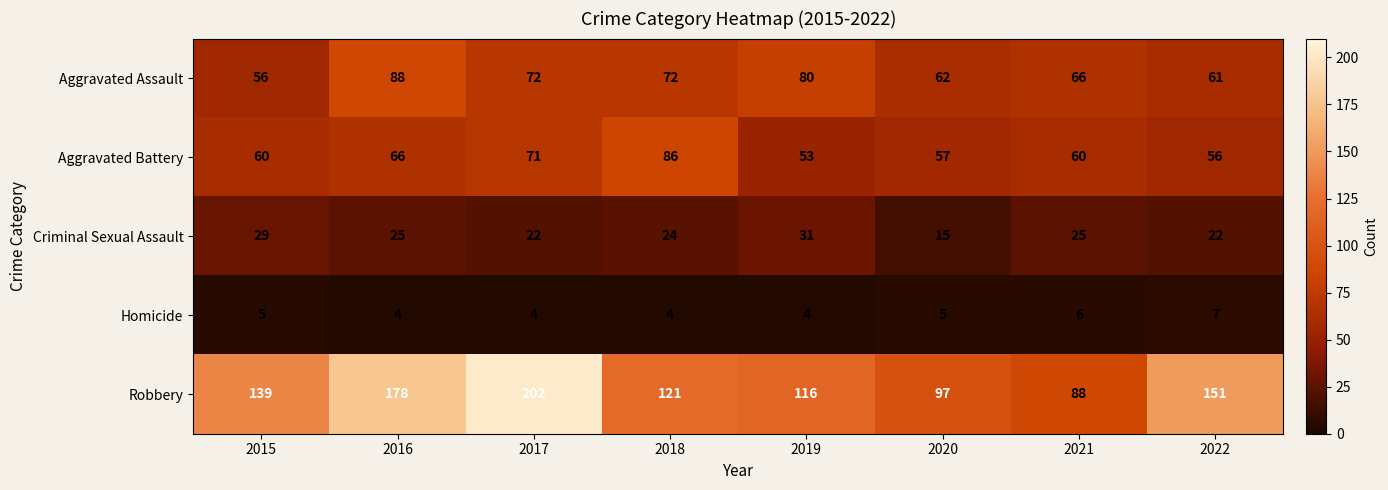

What is the average value of the Aggravated Assault series?

70